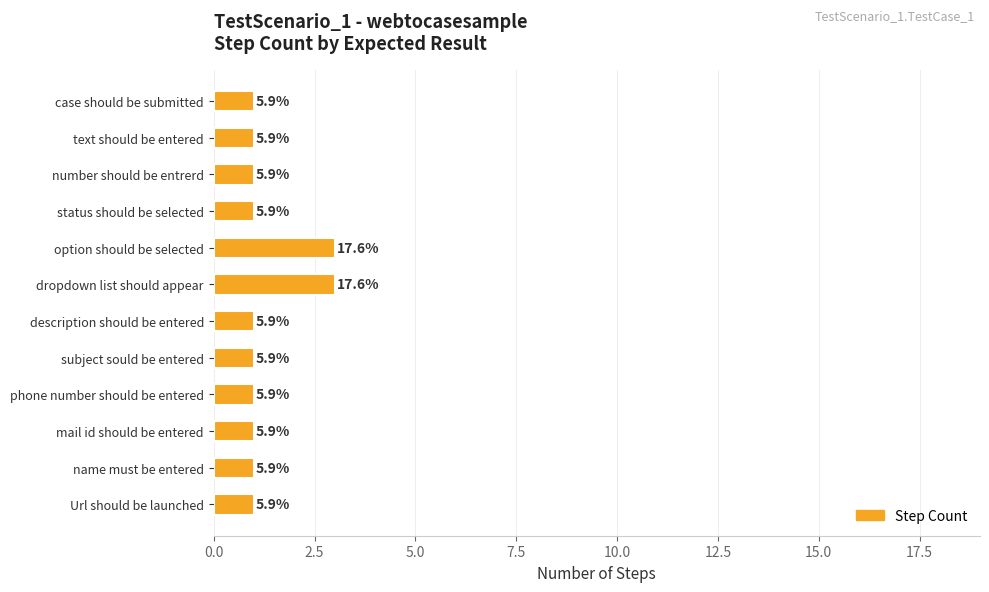

What is the minimum value shown in the chart?

1